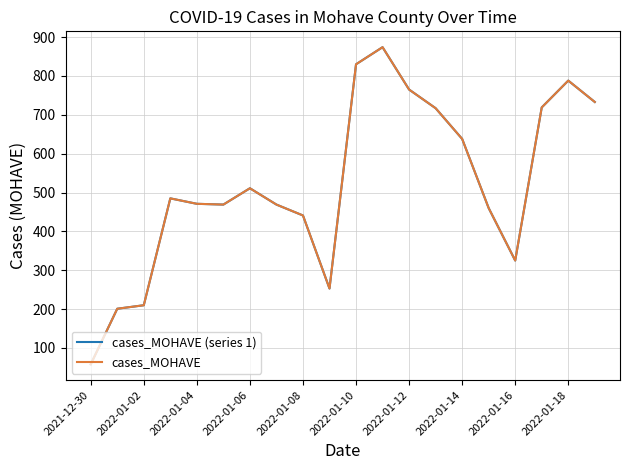

Reading left to right, extract all data points from this chart.

cases_MOHAVE (series 1): 58	201	210	485	471	469	511	469	441	253	830	874	765	717	638	460	325	719	788	733
cases_MOHAVE: 58	201	210	485	471	469	511	469	441	253	830	874	765	717	638	460	325	719	788	733